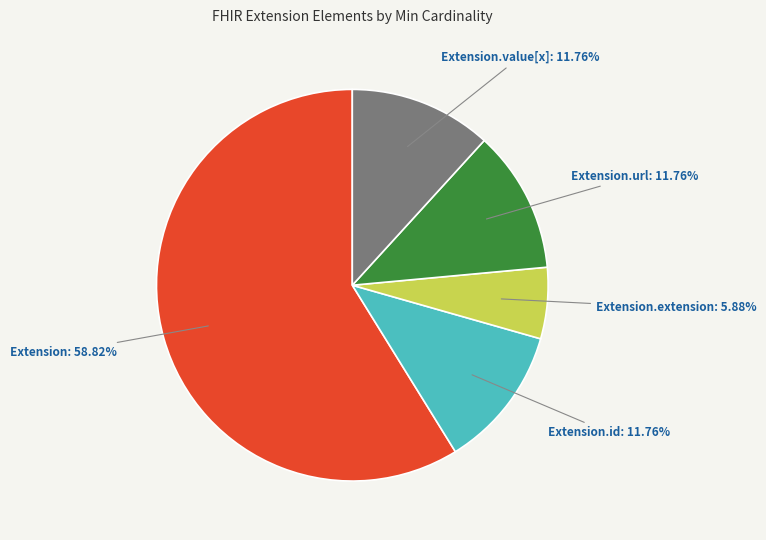

Is there a majority slice in this chart?

Yes